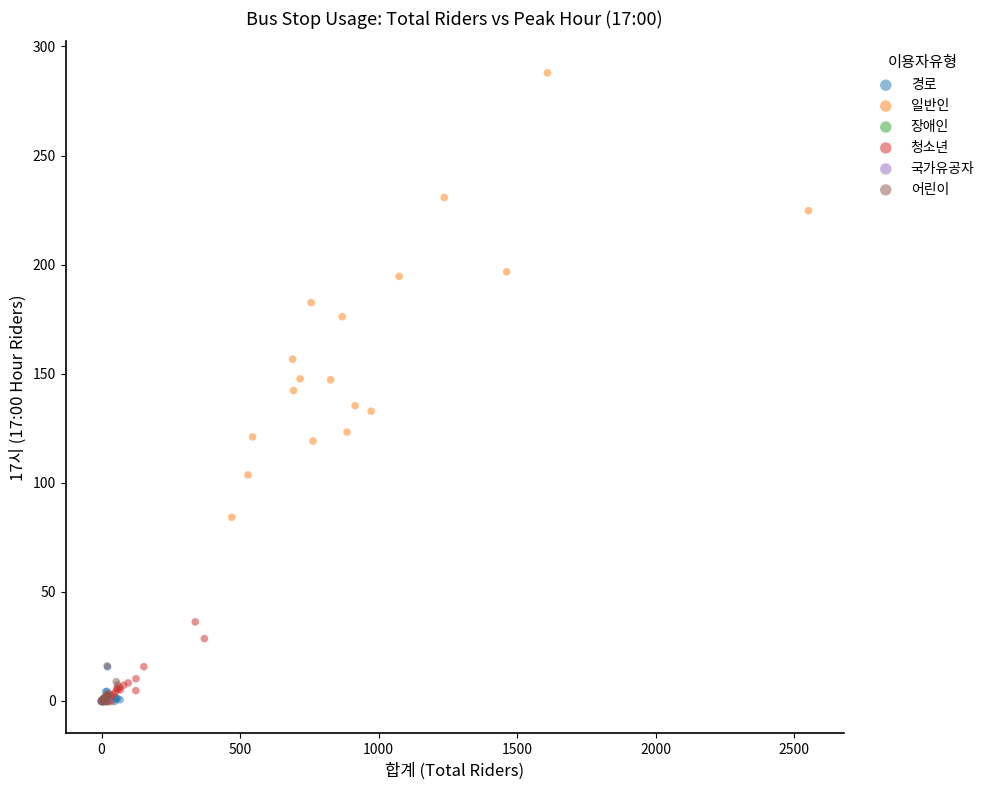

Which series contains the highest Y value?

일반인